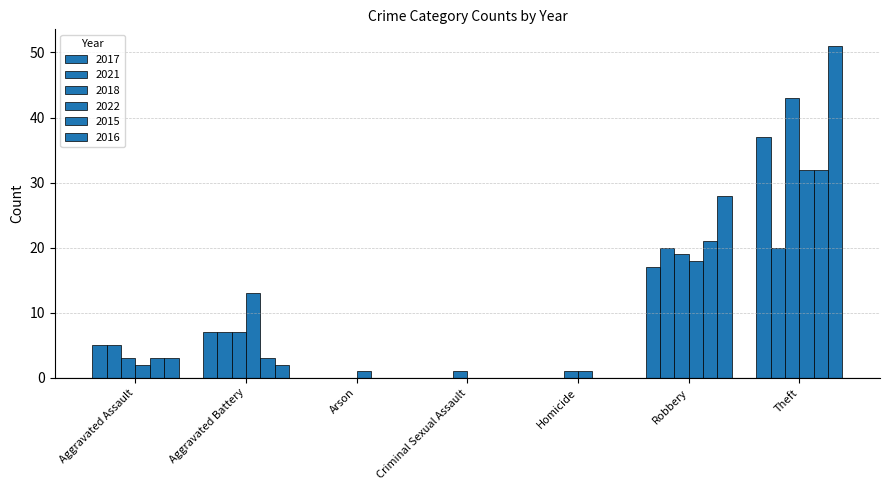

How many distinct data groups are displayed?

6